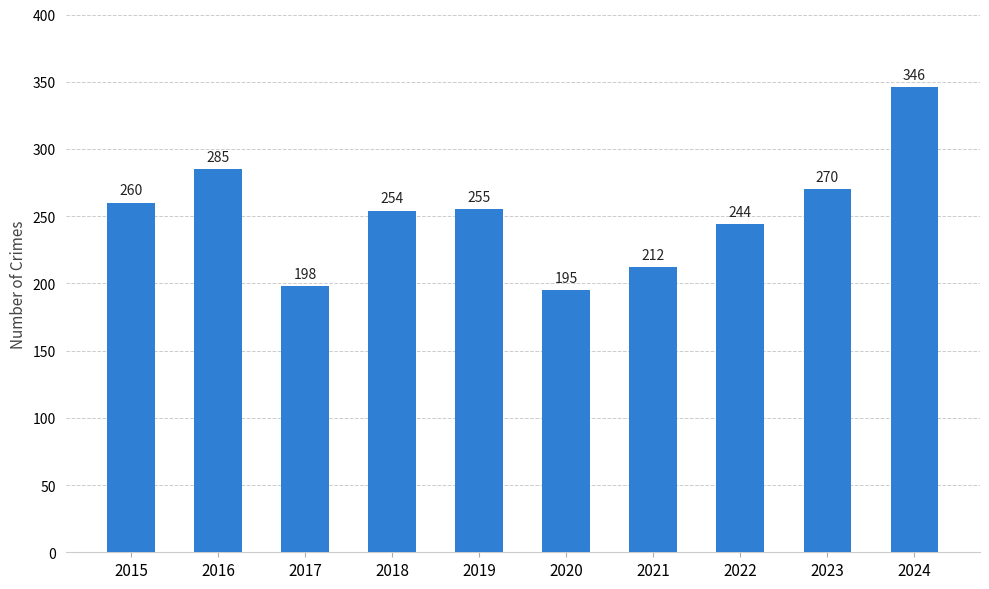

What is the difference between the maximum and second lowest values?

148